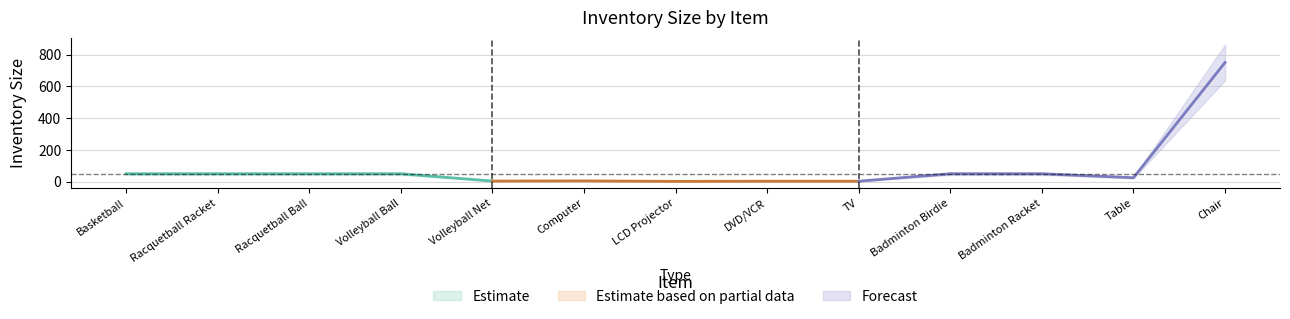

What is the difference between the values at Racquetball Ball and Chair?

700